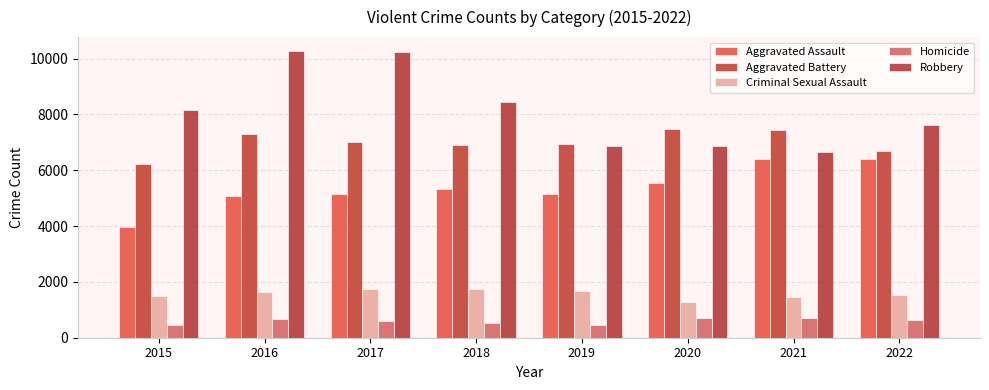

At which category is the sum across all series the highest?

2016